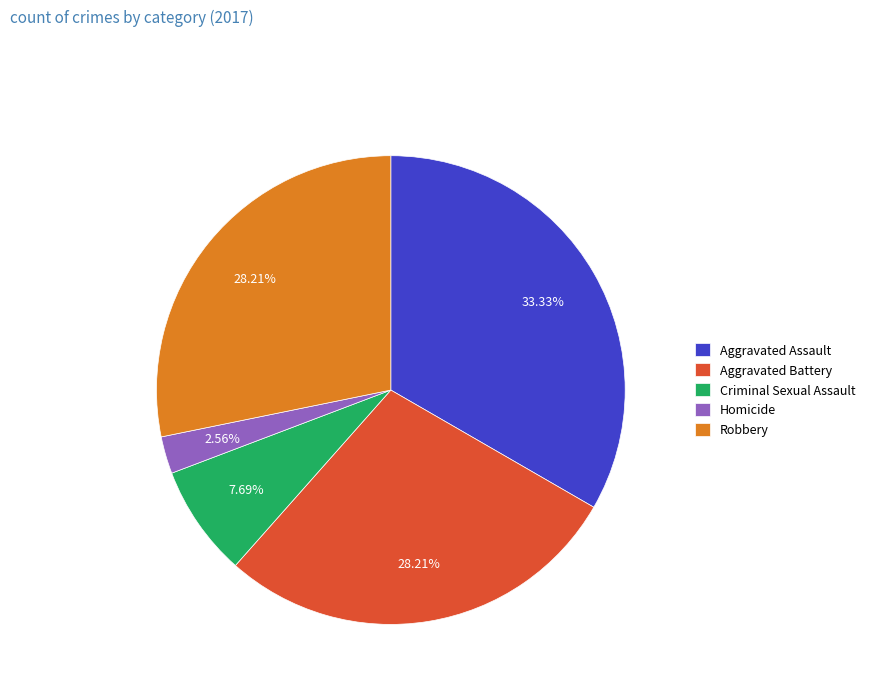

How many segments does this pie chart have?

5